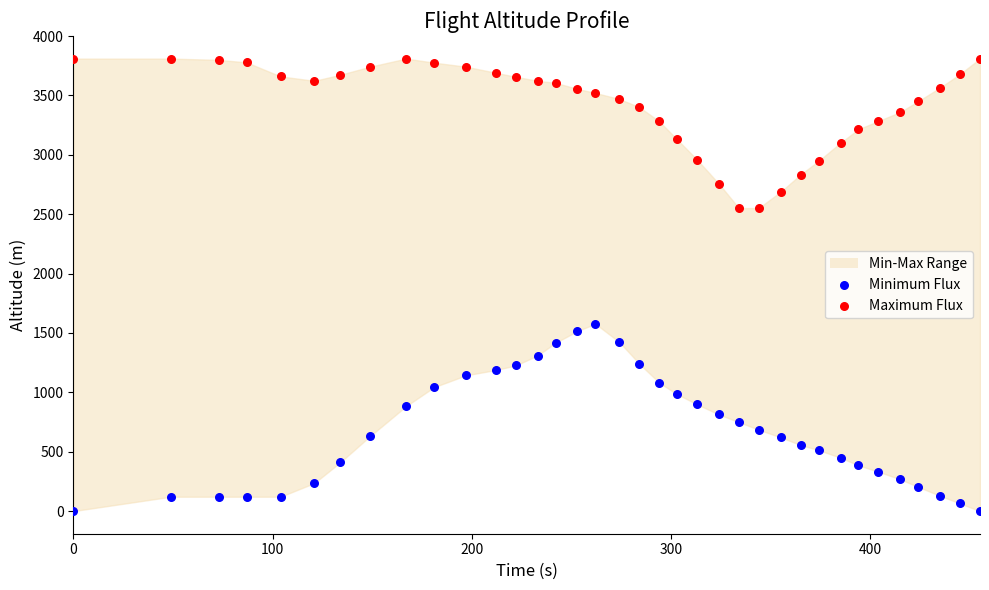

Which series contains the lowest Y value?

Minimum Flux